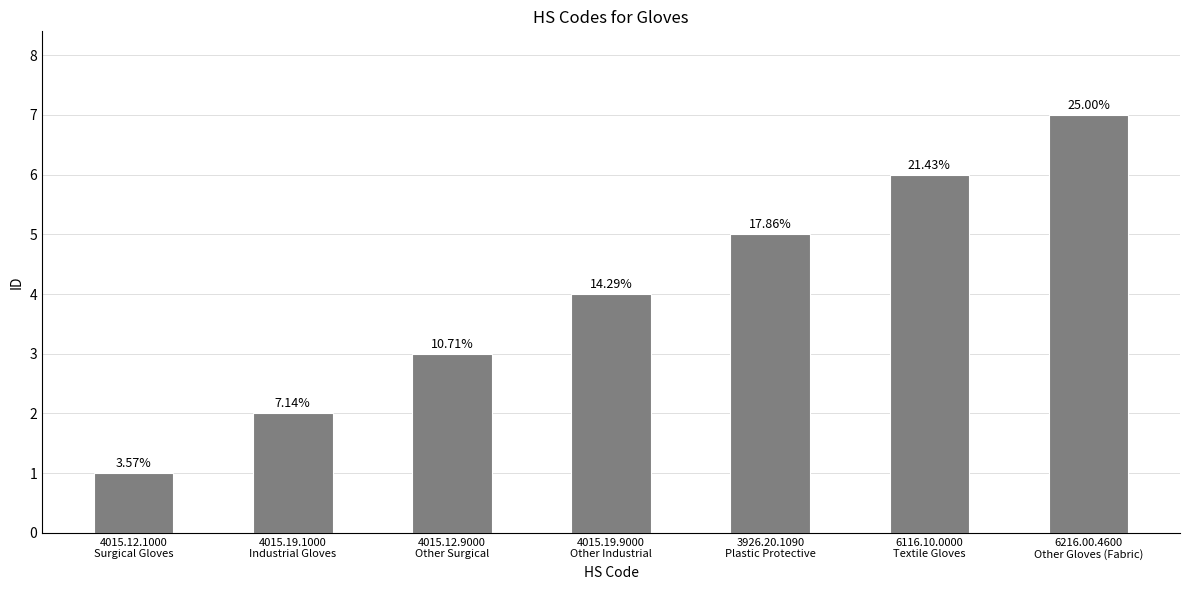

What is the difference between the second highest and second lowest values?

4